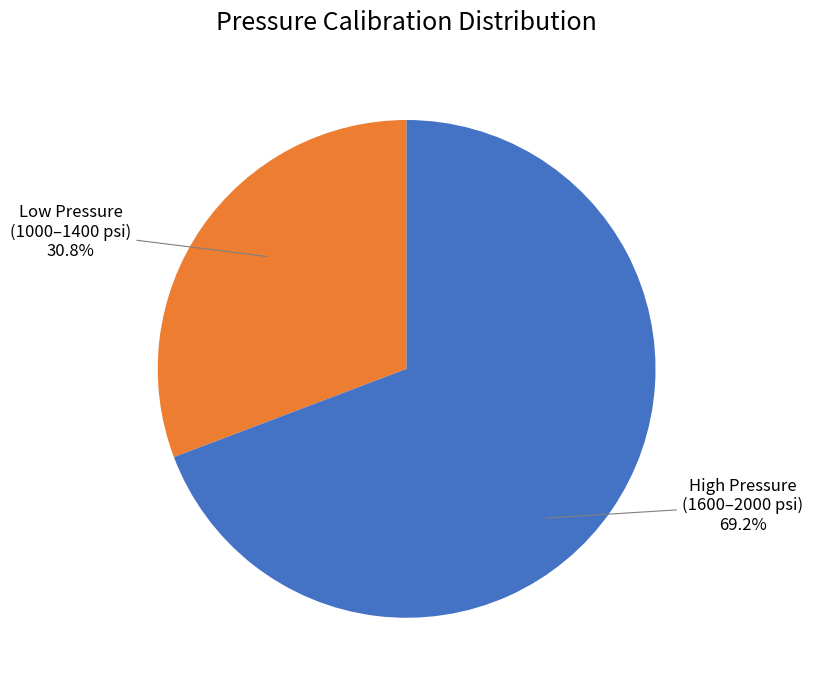

Is there a majority slice in this chart?

Yes